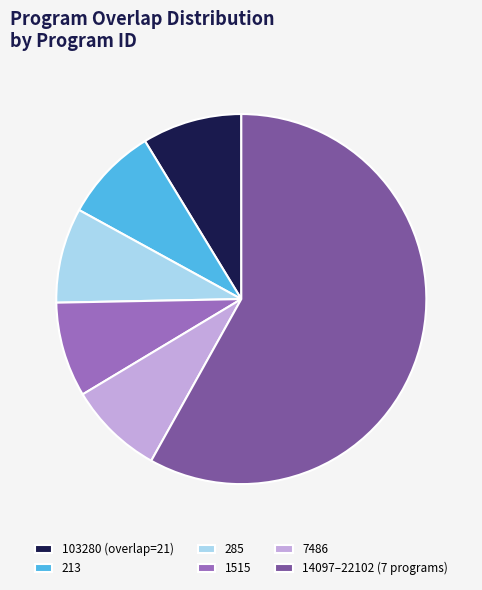

True or false: 285 accounts for 8% of the total.

True